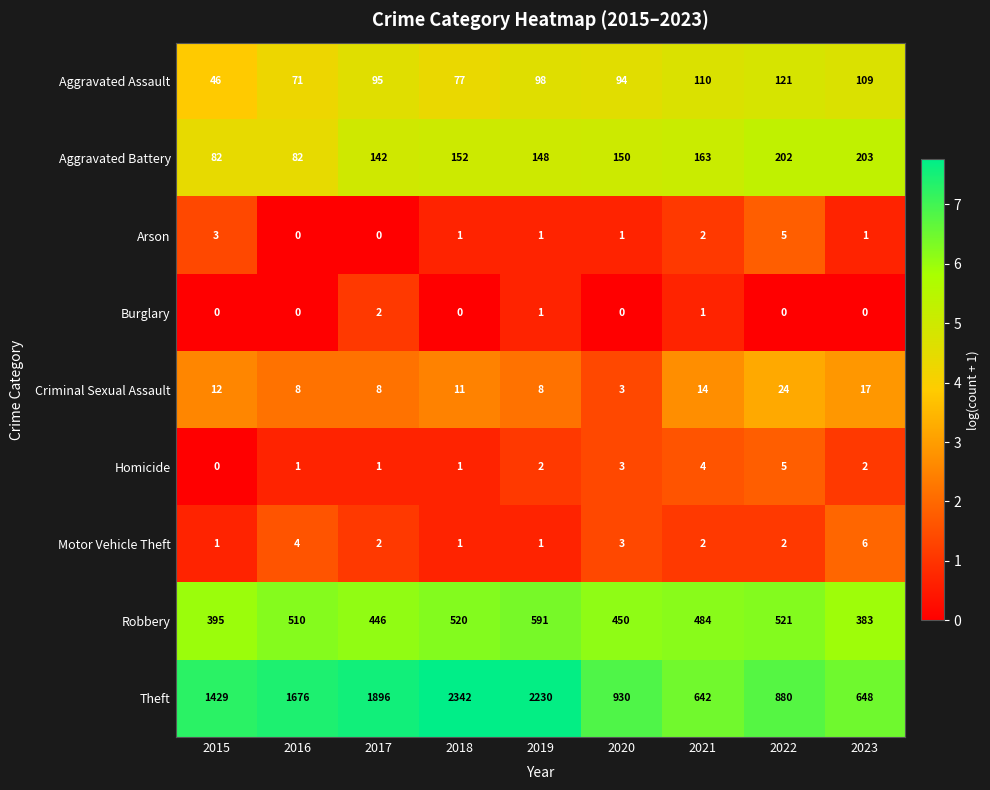

The Aggravated Assault series shows 120 at 2018. True or false?

False